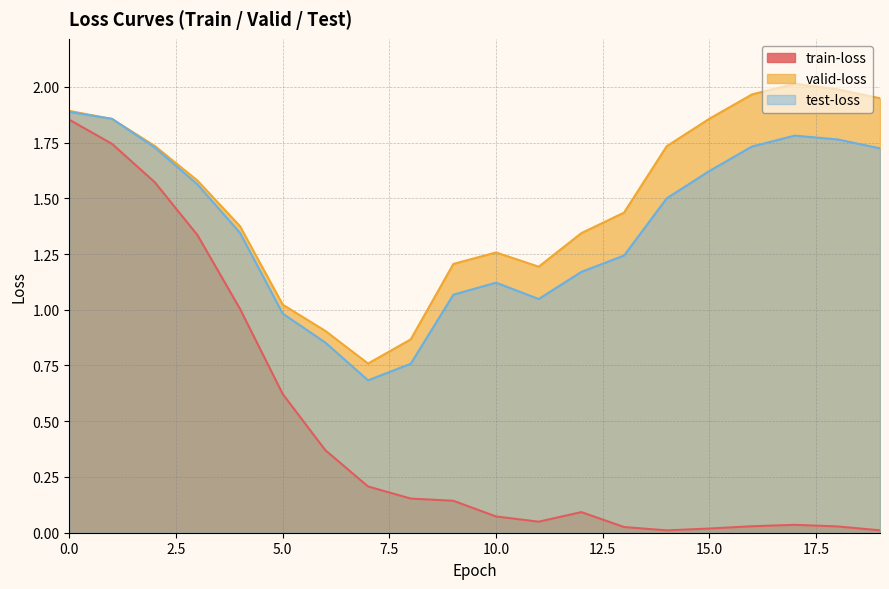

Which series has the widest spread of values?

train-loss